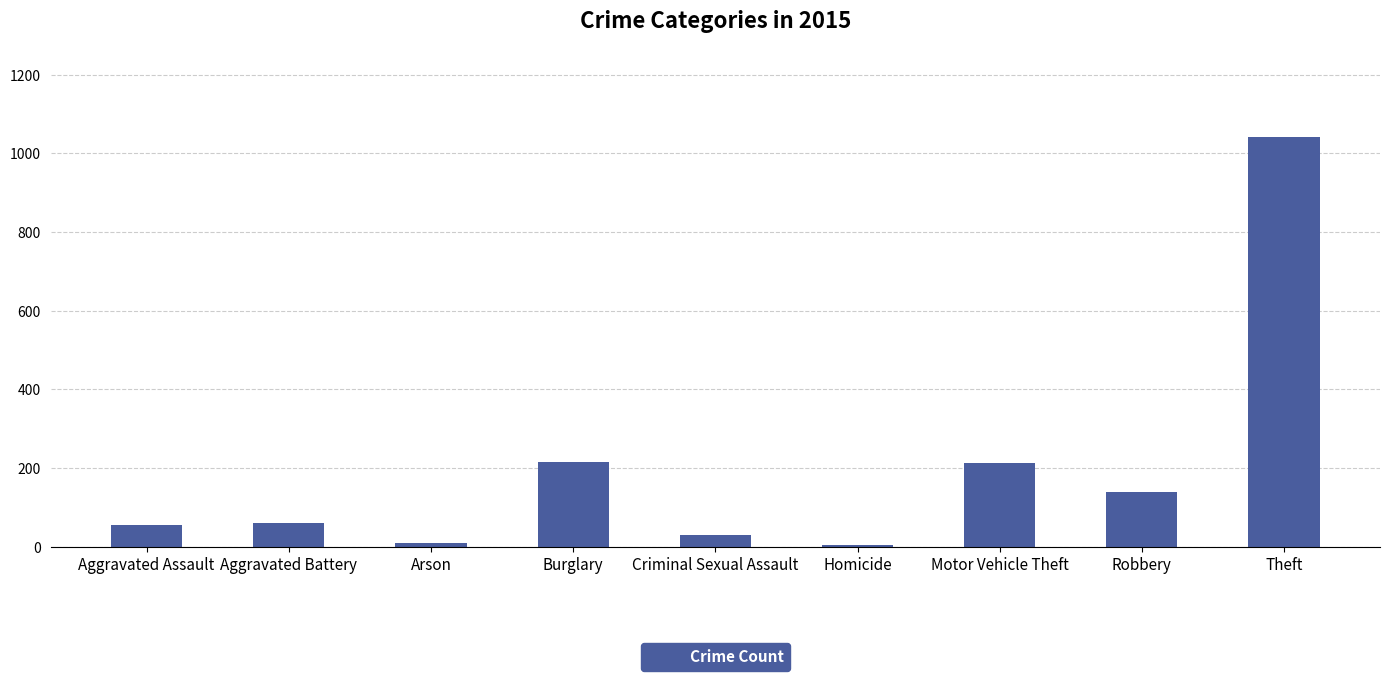

Are the bars grouped side by side (vs. stacked)?

No